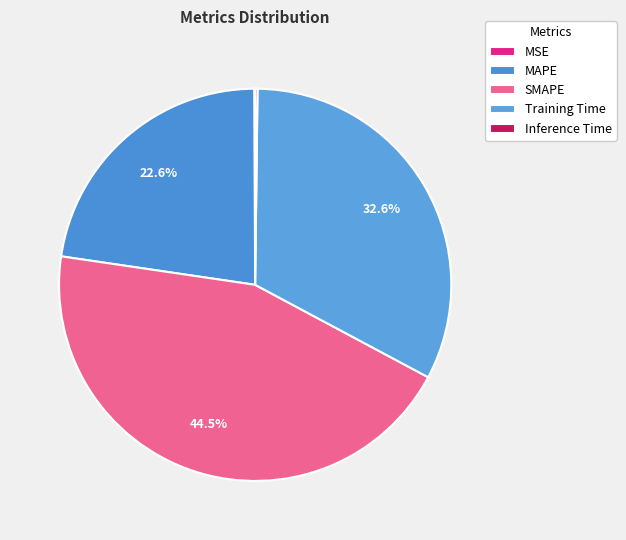

Which slice is the largest?

SMAPE